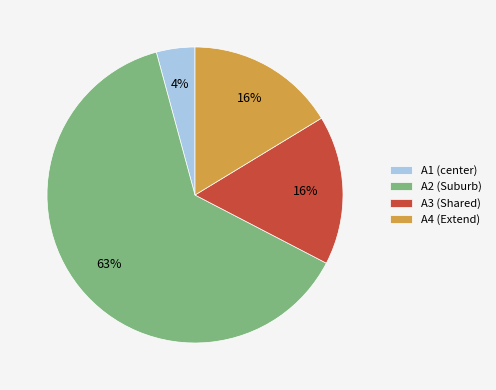

To the nearest percent, what is the average slice percentage?

25%